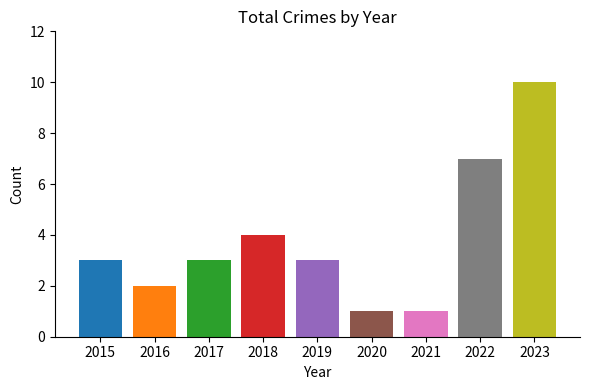

How many series are shown in this chart?

1